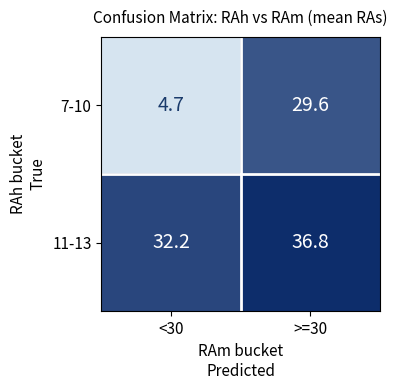

Between <30 and >=30, which series saw the biggest shift?

7-10